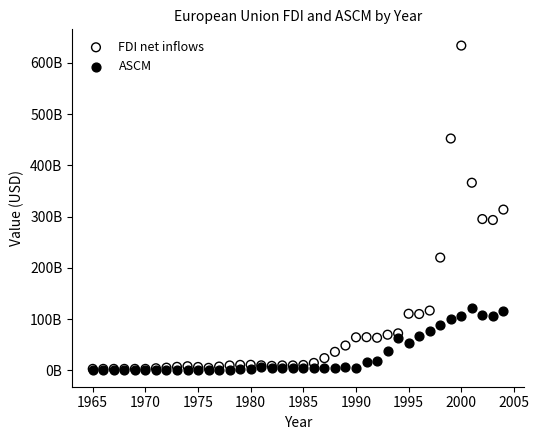

What are all the series names shown in the legend?

FDI net inflows, ASCM